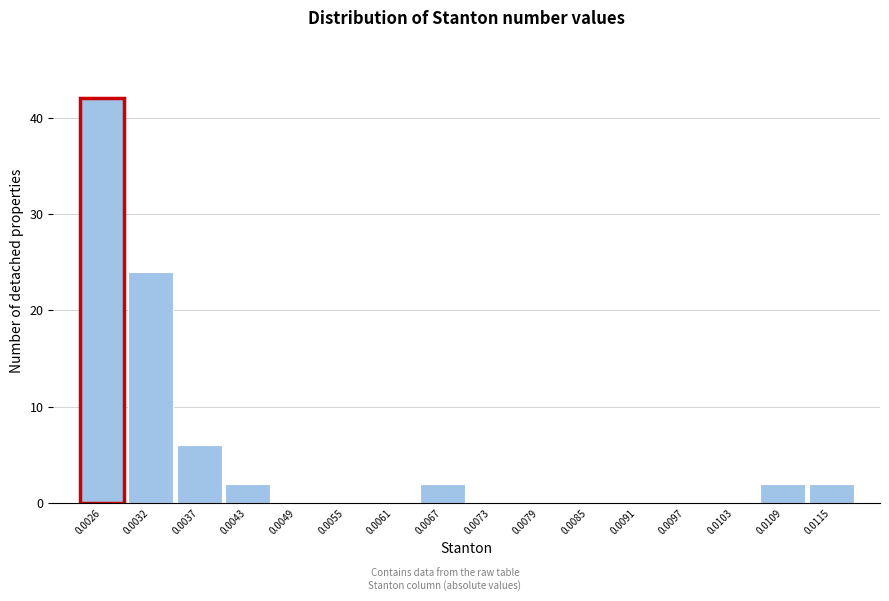

Reading left to right, what are all the values shown in this chart?

0.0026=42	0.0032=24	0.0037=6	0.0043=2	0.0049=0	0.0055=0	0.0061=0	0.0067=2	0.0073=0	0.0079=0	0.0085=0	0.0091=0	0.0097=0	0.0103=0	0.0109=2	0.0115=2